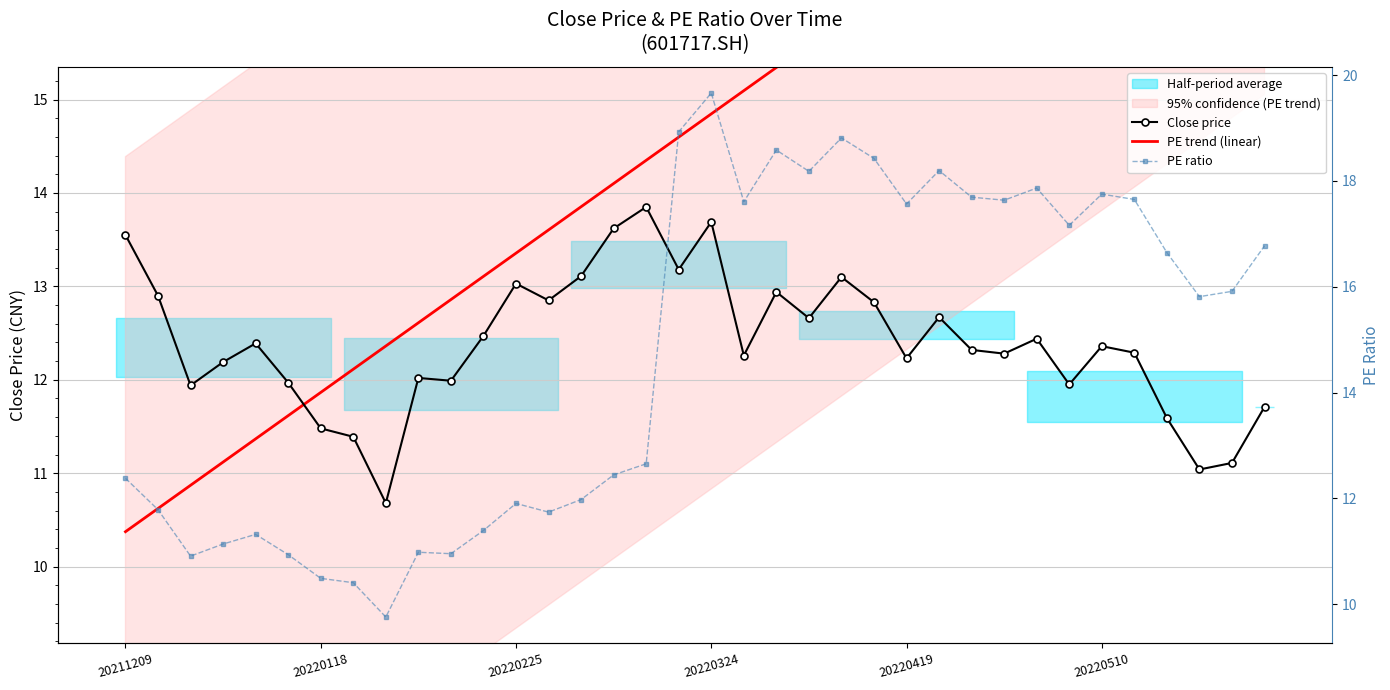

The value of Close price at 20220324 is 17.8. True or false?

False